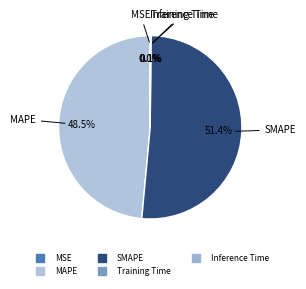

Does SMAPE account for over 50% of the chart?

Yes